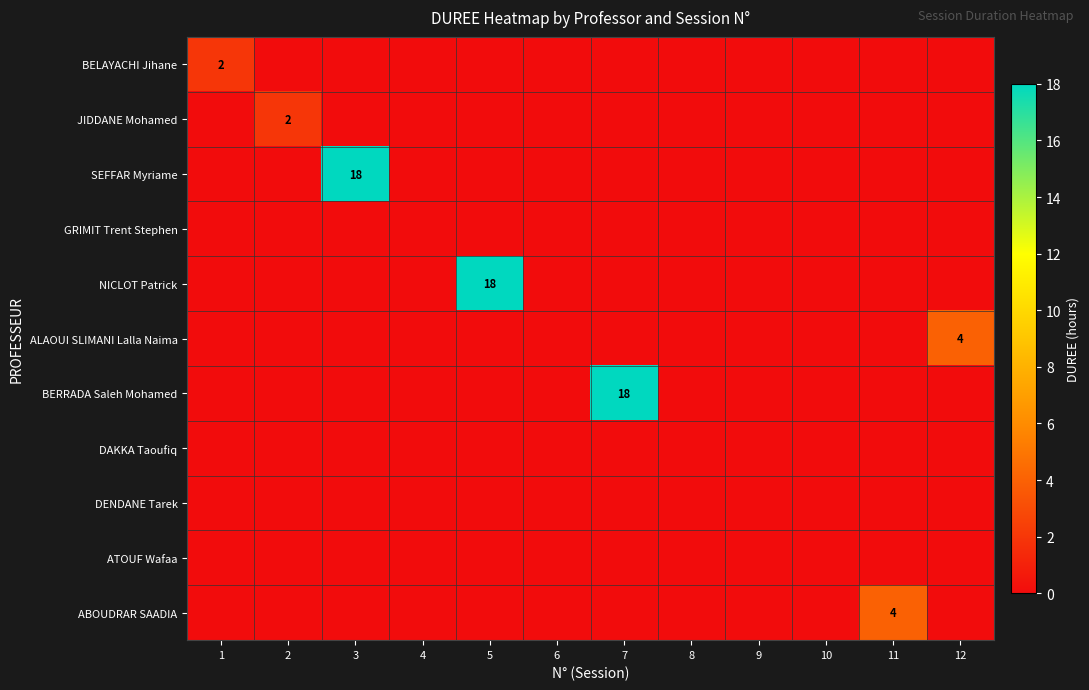

Between 6 and 12, which is larger?

6